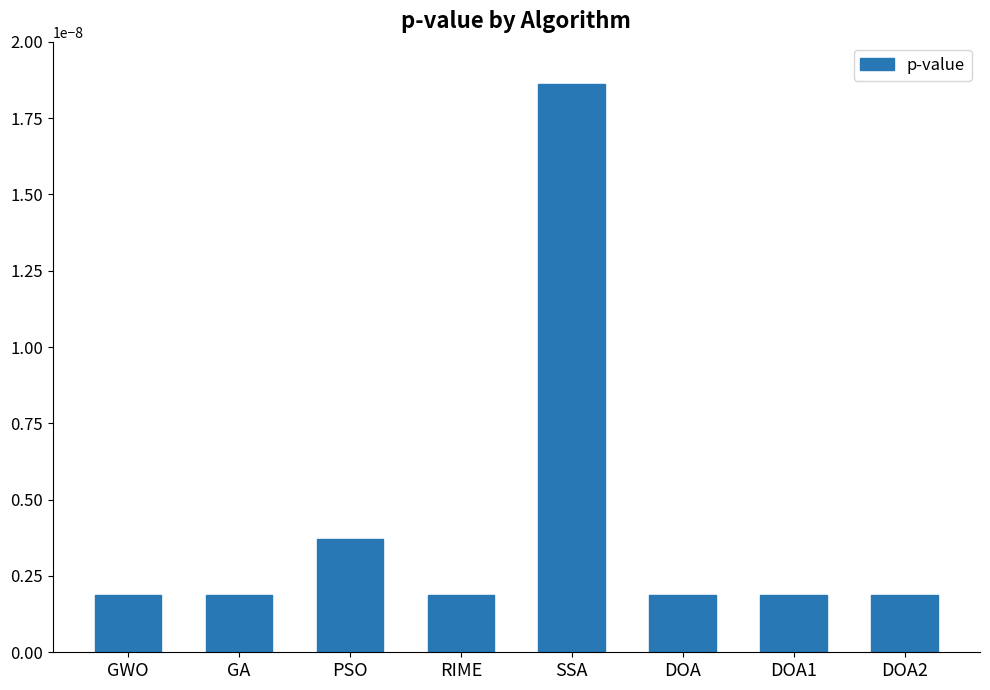

Count the values in the range 0 to 1.

8